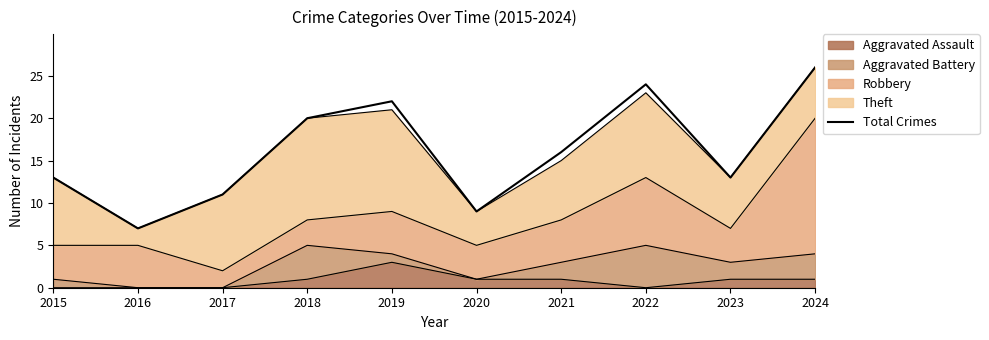

Reading left to right, extract all data points from this chart.

2015=13	2016=7	2017=11	2018=20	2019=22	2020=9	2021=16	2022=24	2023=13	2024=26